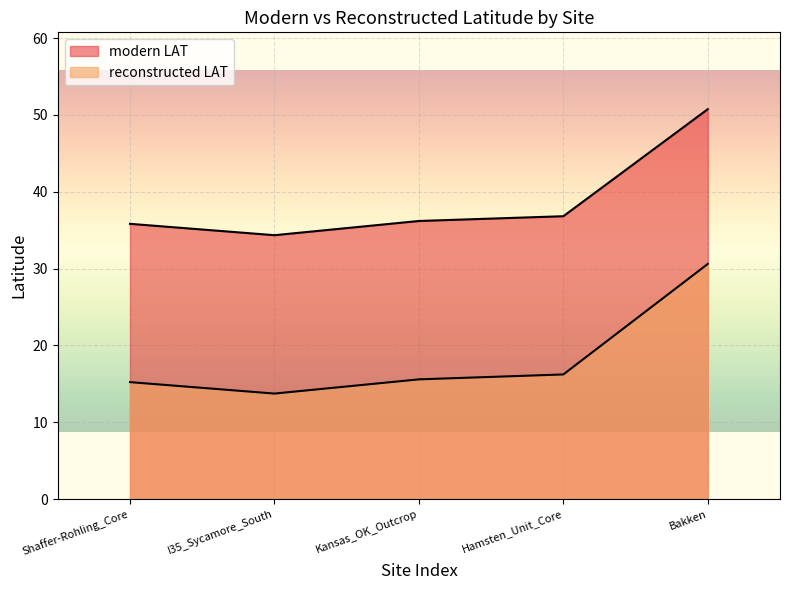

What value does the modern LAT series have at Kansas_OK_Outcrop?

36.2